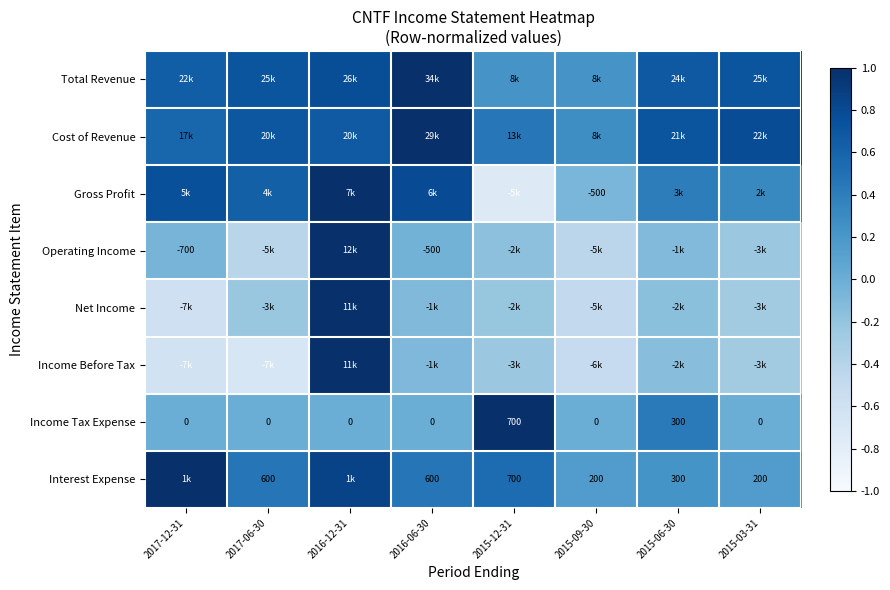

At how many categories does at least one series exceed 0?

8